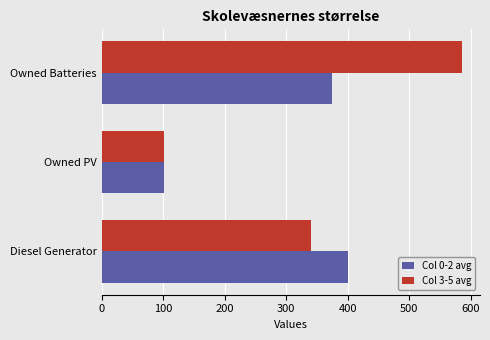

Is it true that Col 3-5 avg equals 157 at Diesel Generator?

False